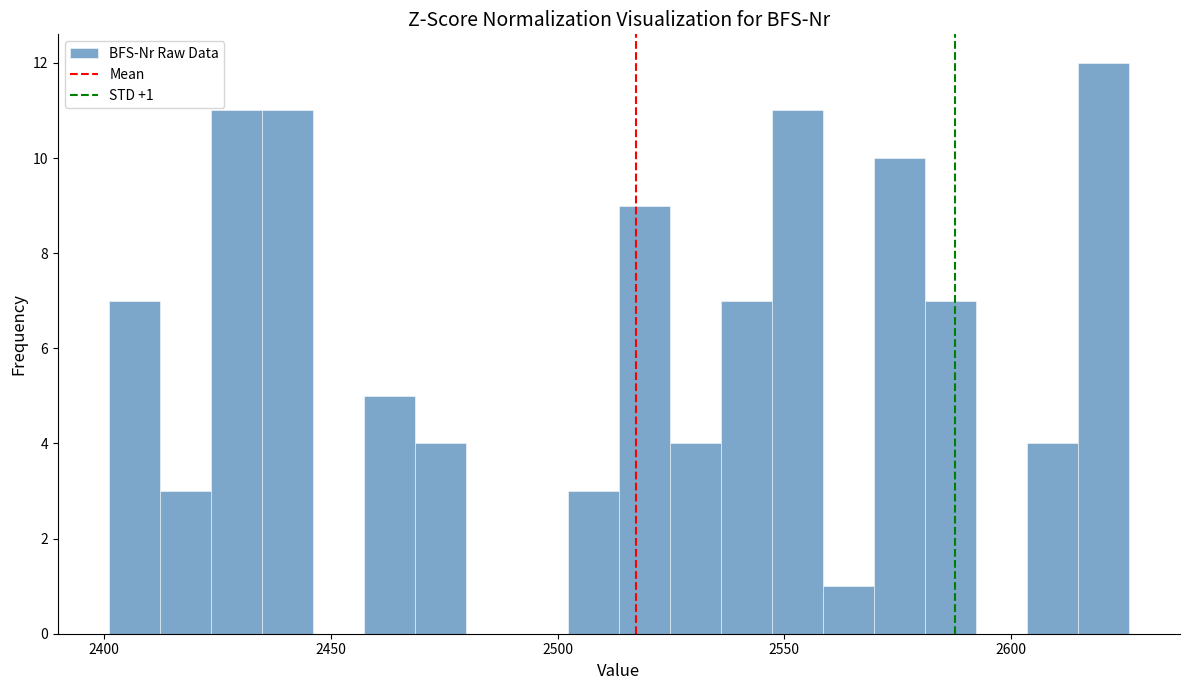

Read against the x-axis, roughly where is the centre of the tallest bar?

2620